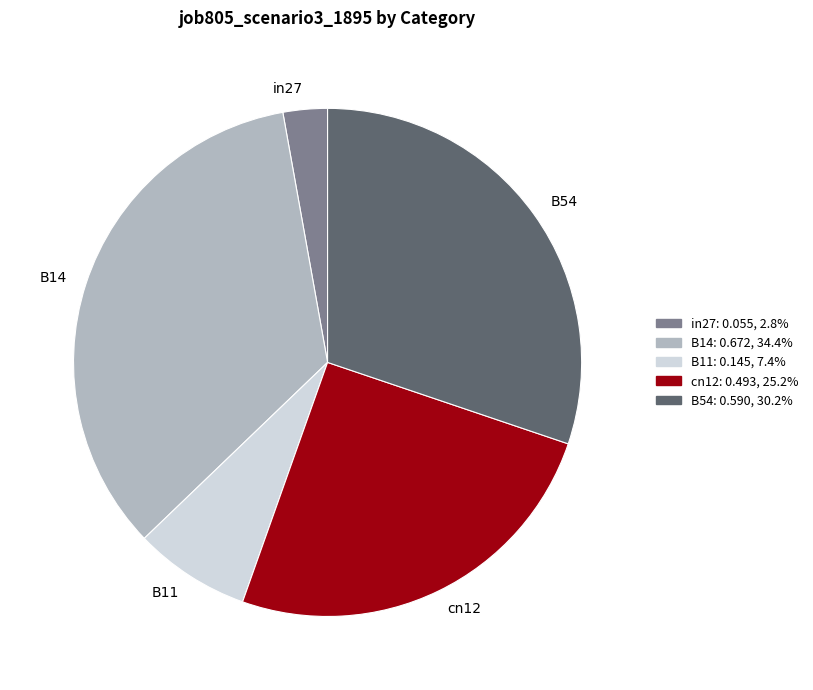

Do B11 and in27 together represent more than half of the pie?

No